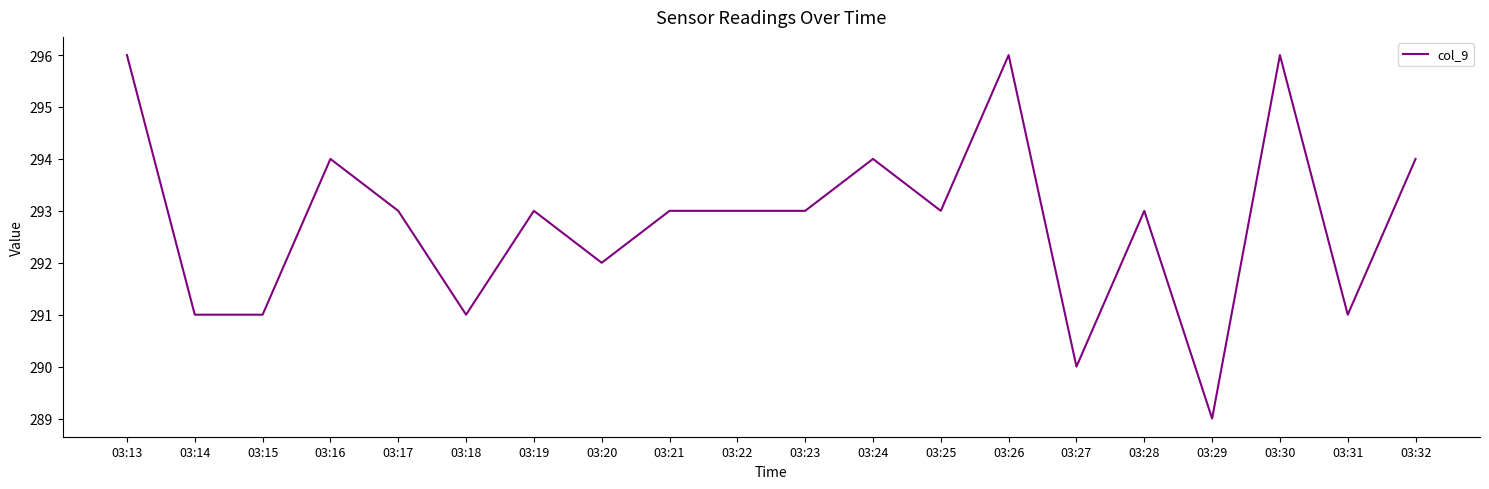

Reading left to right, transcribe all the data shown in this chart.

296	291	291	294	293	291	293	292	293	293	293	294	293	296	290	293	289	296	291	294